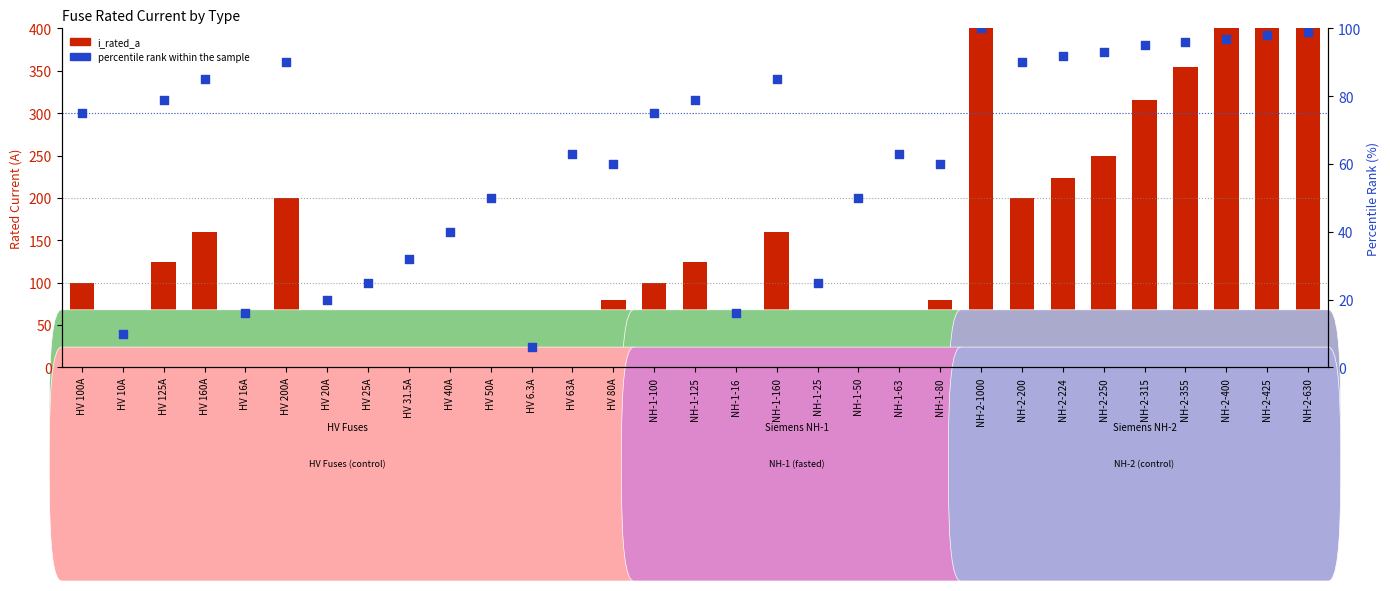

What is the total value across all series at NH-2-630?

729.0